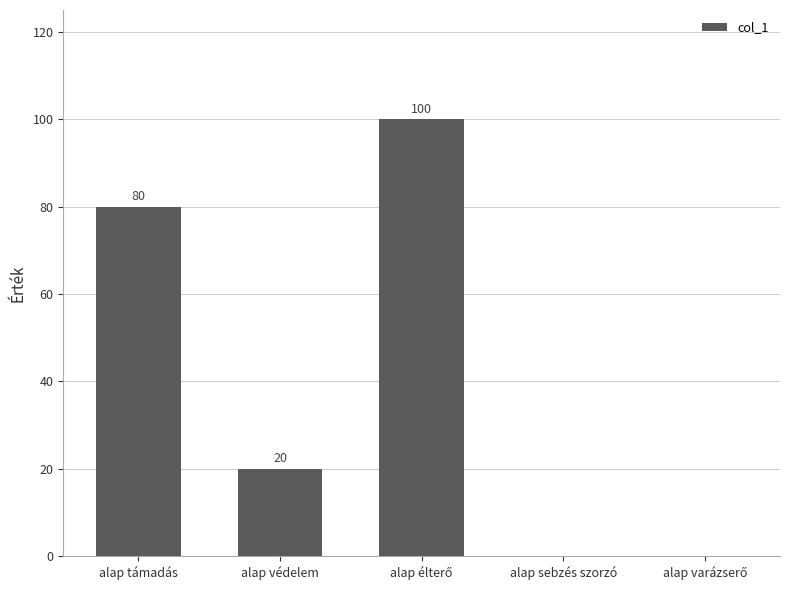

Where does the data first go above 20?

alap támadás